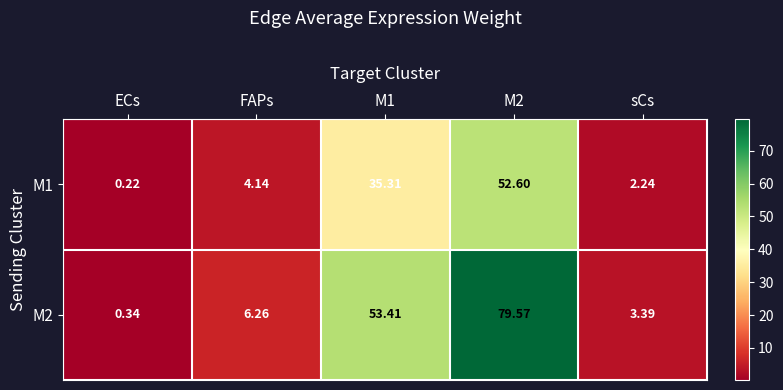

List the series in order of their overall mean, highest first.

M2, M1